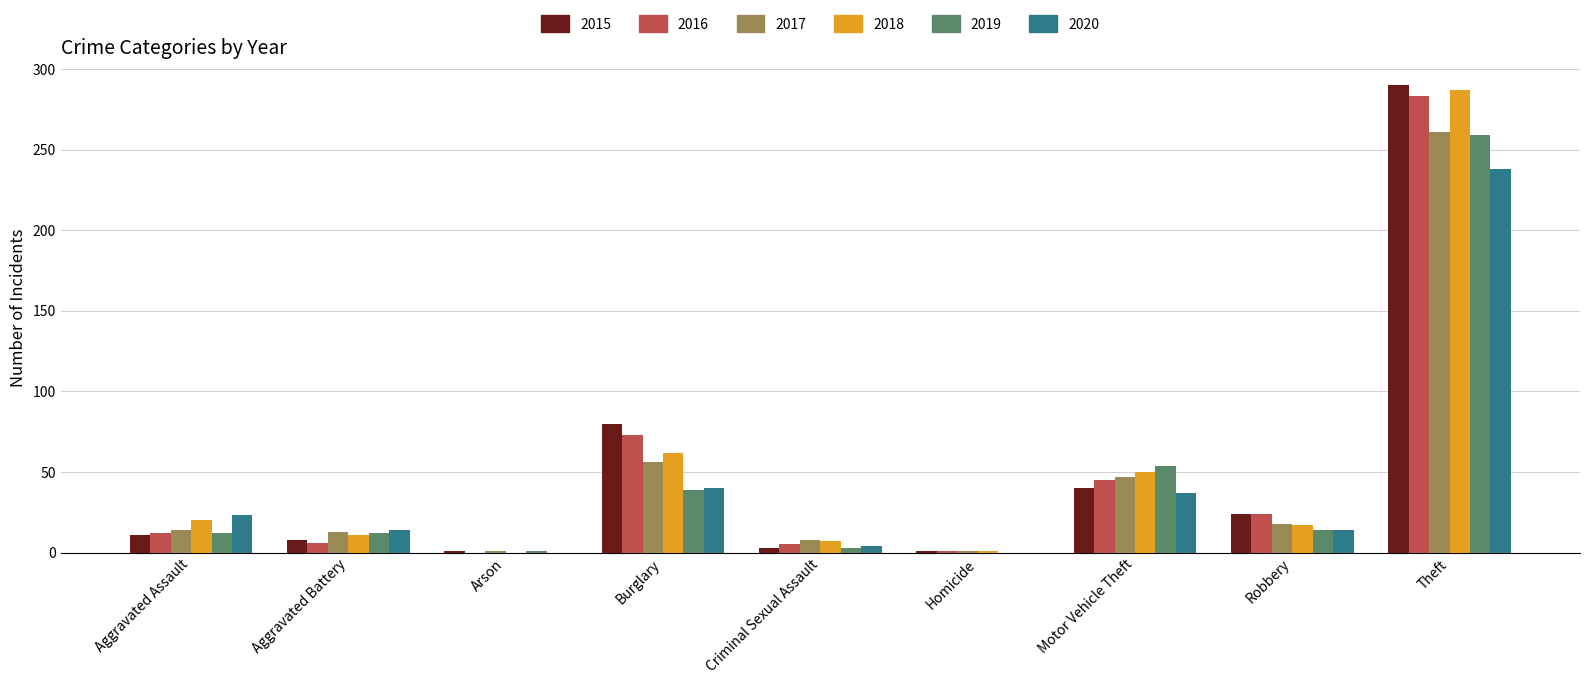

Count the number of data series in this chart.

6